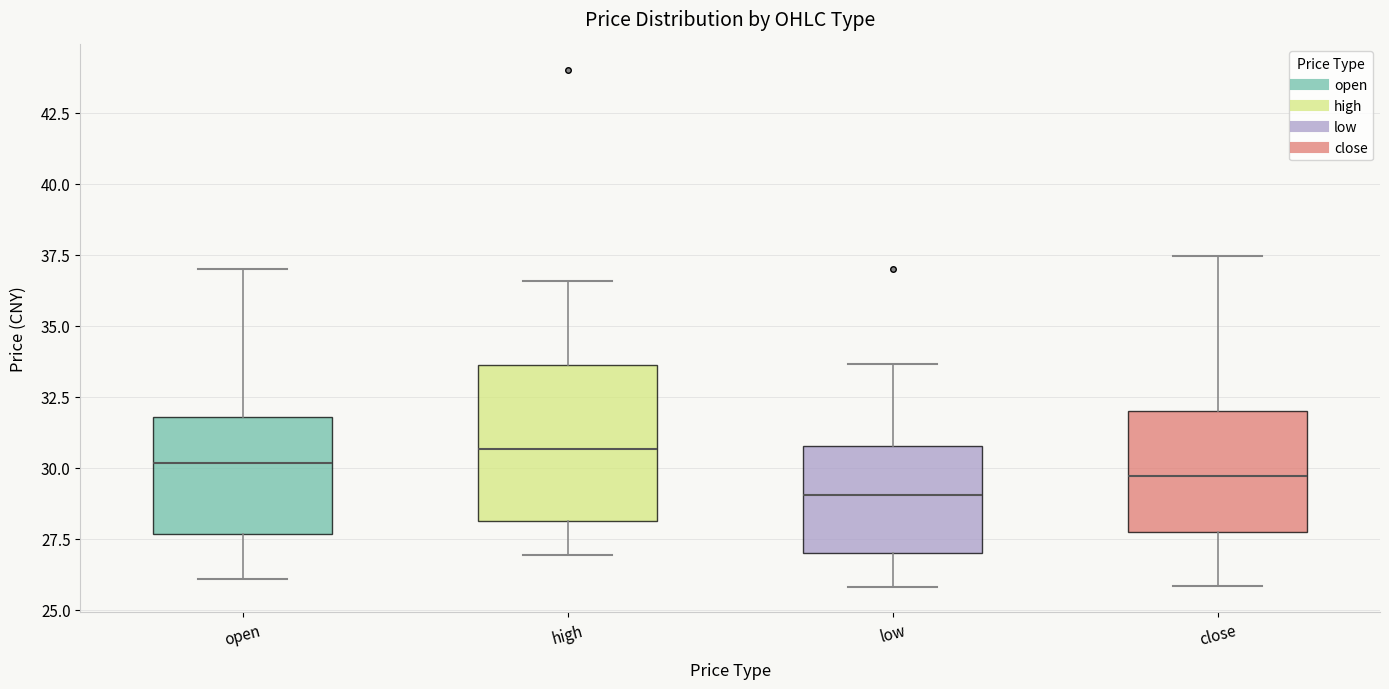

Reading left to right, transcribe this box plot: for each box, give where its median line is, the range the box spans, and where its two whiskers end, as read against the y-axis. The values are not printed on the chart, so give them approximately, as read against the axis.

open: median 30.0, box 27.5 to 32.0, whiskers 26.0 to 37.0
high: median 30.5, box 28.0 to 33.5, whiskers 27.0 to 36.5
low: median 29.0, box 27.0 to 31.0, whiskers 26.0 to 33.5
close: median 29.5, box 27.5 to 32.0, whiskers 26.0 to 37.5